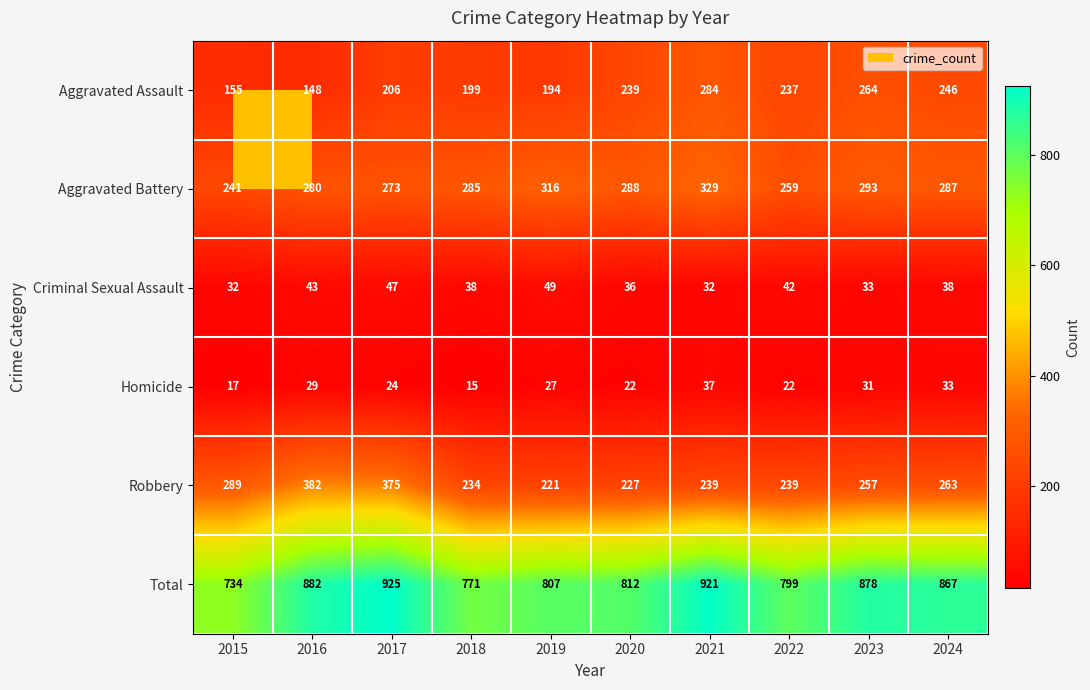

What is the greatest value displayed?

925